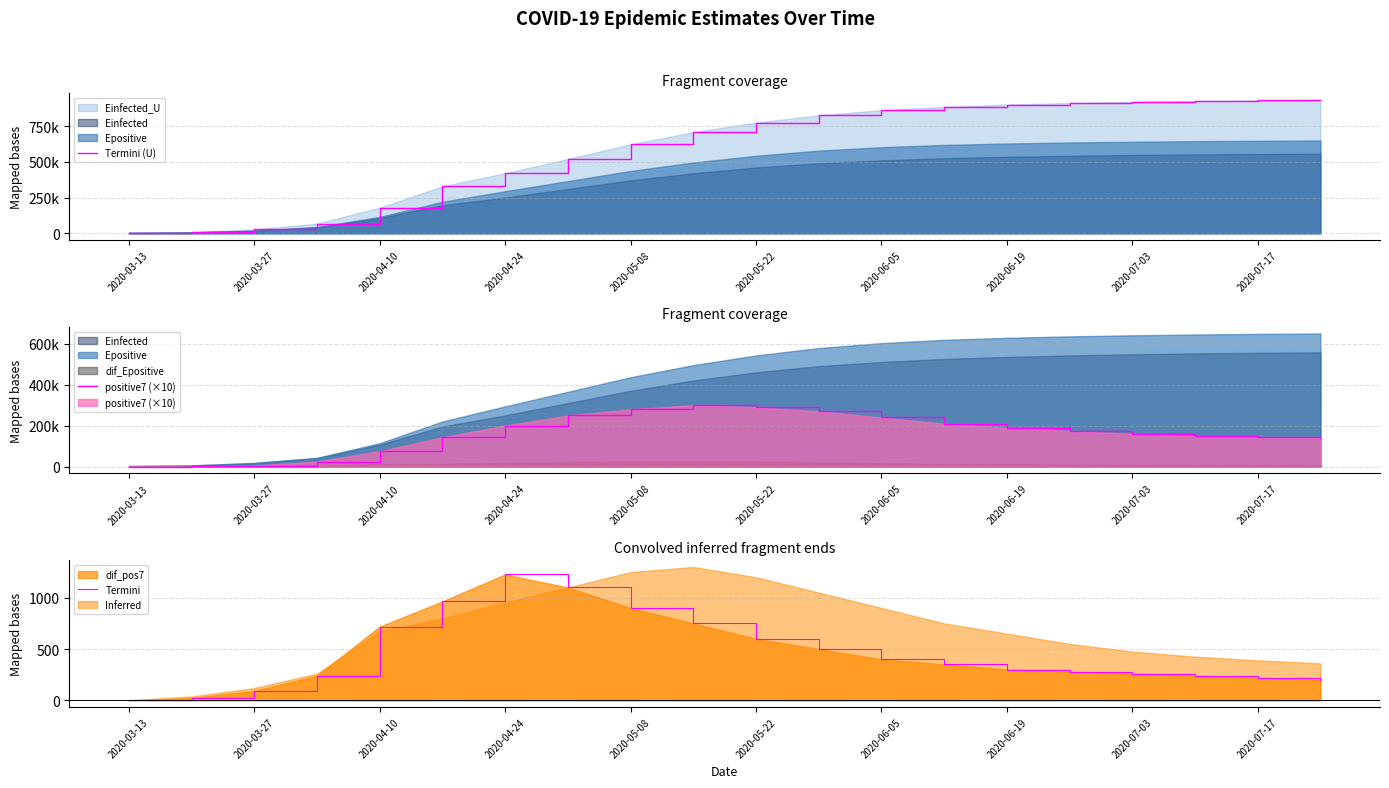

True or false: positive7 (×10) and Termini cross at least once.

False